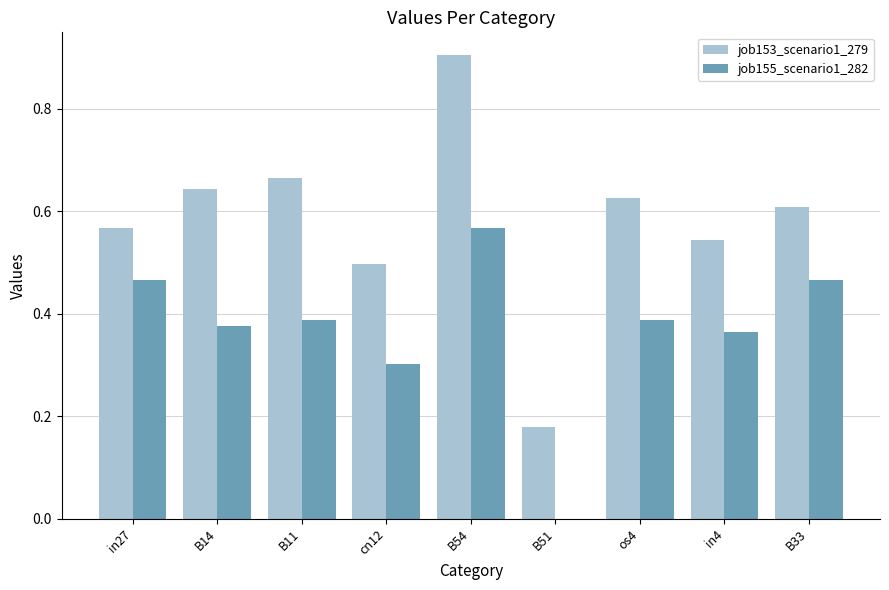

Is it true that job153_scenario1_279 equals 0.2 at os4?

False